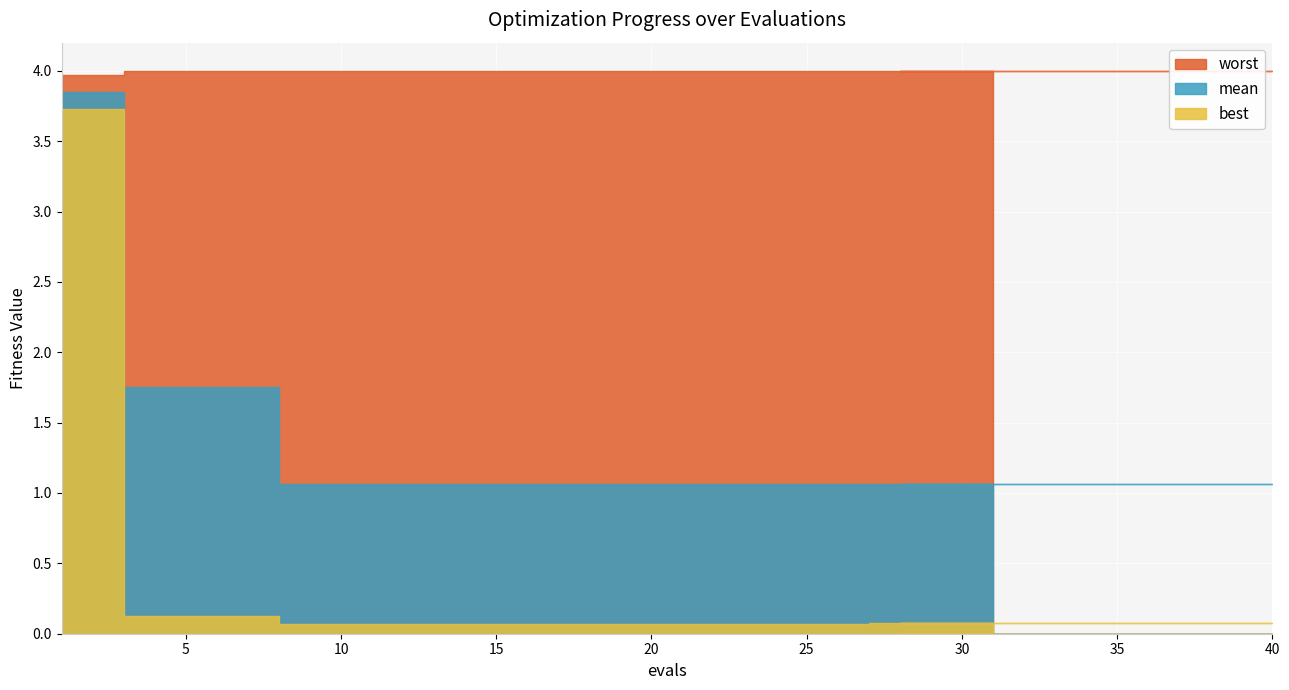

Which series changed the most between 3 and 33?

mean